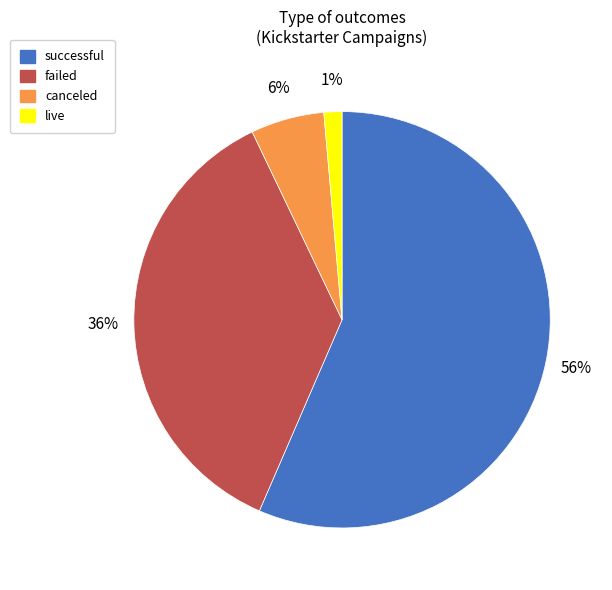

Is there a majority slice in this chart?

Yes